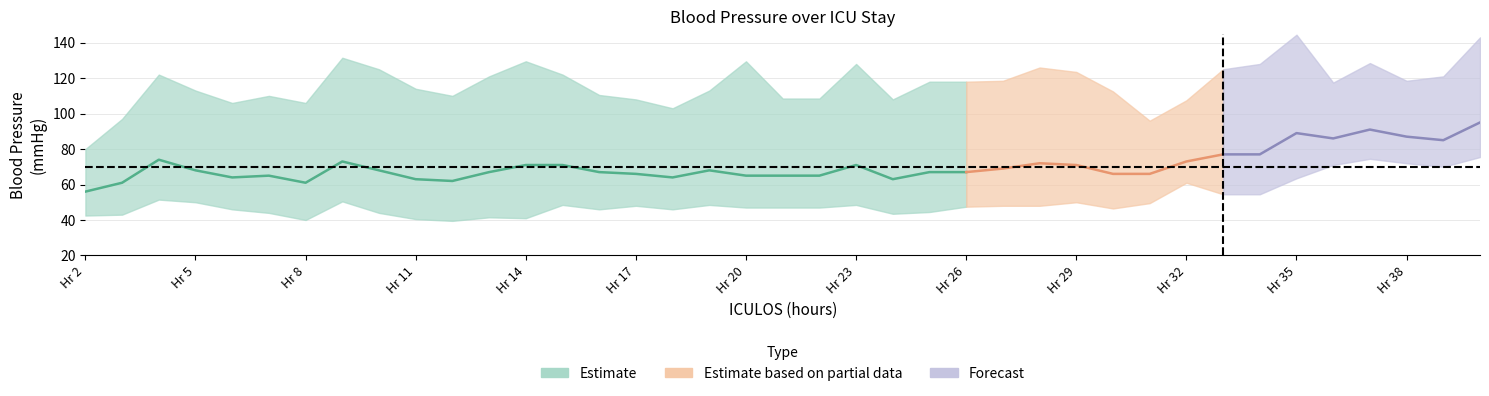

True or false: MAP and SBP intersect in this chart.

False